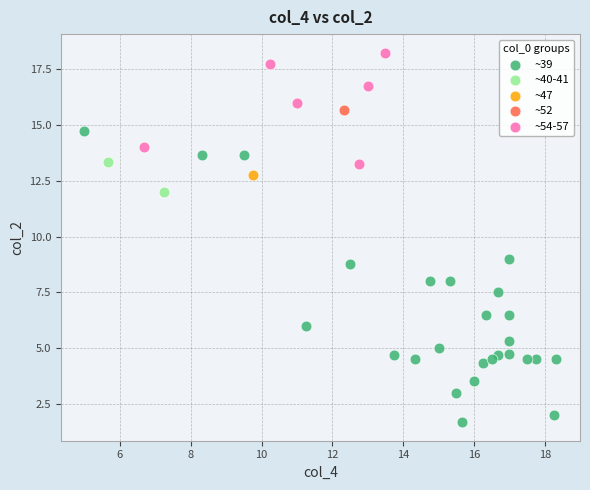

What are all the series names shown in the legend?

~39, ~40-41, ~47, ~52, ~54-57